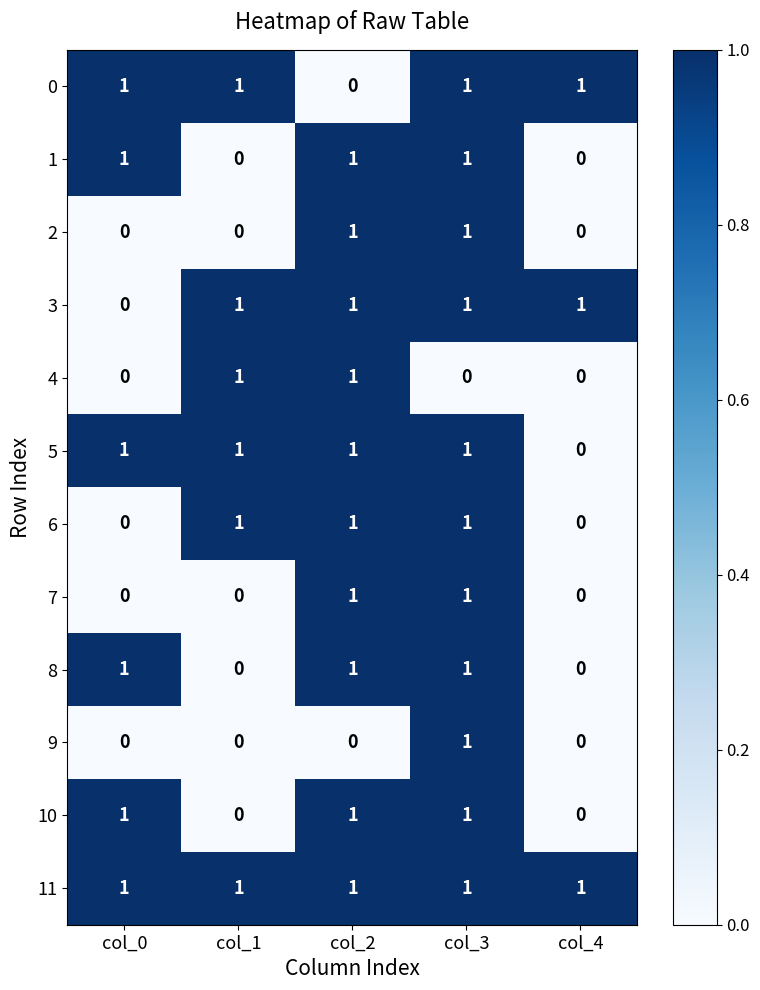

At how many categories does at least one series exceed 0?

5